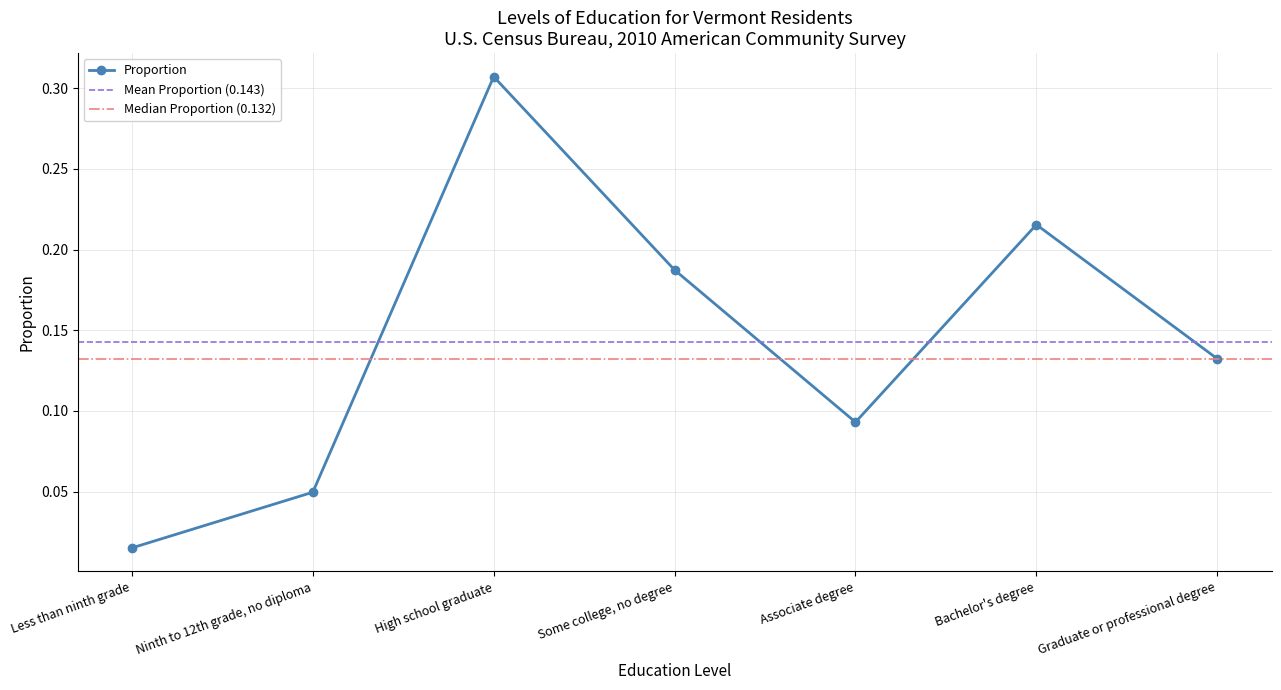

What is the average value?

0.1